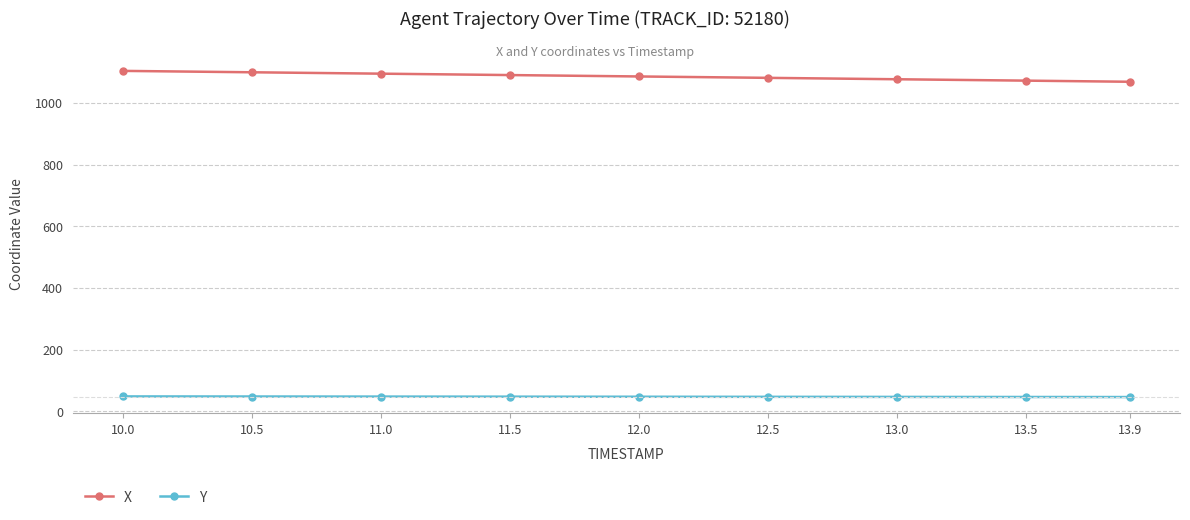

What is the greatest value displayed?

1104.1